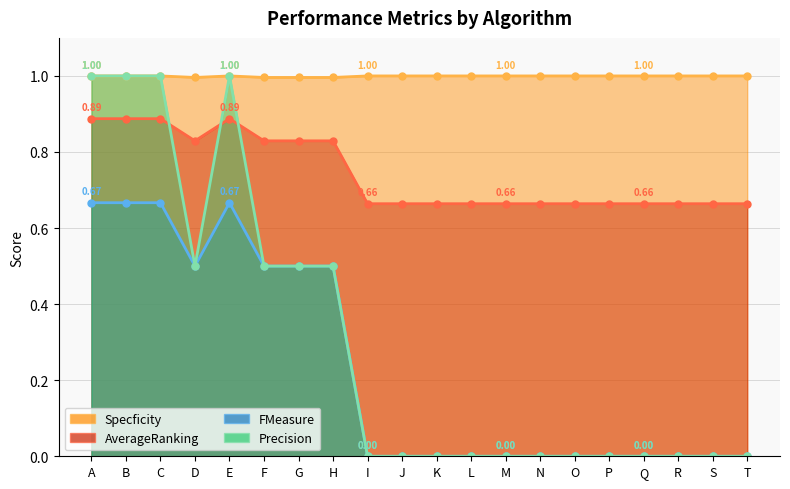

Reading left to right, what are all the values shown in this chart?

Specficity: A=1.0	B=1.0	C=1.0	D=1.0	E=1.0	F=1.0	G=1.0	H=1.0	I=1.0	J=1.0	K=1.0	L=1.0	M=1.0	N=1.0	O=1.0	P=1.0	Q=1.0	R=1.0	S=1.0	T=1.0
AverageRanking: A=0.9	B=0.9	C=0.9	D=0.8	E=0.9	F=0.8	G=0.8	H=0.8	I=0.7	J=0.7	K=0.7	L=0.7	M=0.7	N=0.7	O=0.7	P=0.7	Q=0.7	R=0.7	S=0.7	T=0.7
FMeasure: A=0.7	B=0.7	C=0.7	D=0.5	E=0.7	F=0.5	G=0.5	H=0.5	I=0.0	J=0.0	K=0.0	L=0.0	M=0.0	N=0.0	O=0.0	P=0.0	Q=0.0	R=0.0	S=0.0	T=0.0
Precision: A=1.0	B=1.0	C=1.0	D=0.5	E=1.0	F=0.5	G=0.5	H=0.5	I=0.0	J=0.0	K=0.0	L=0.0	M=0.0	N=0.0	O=0.0	P=0.0	Q=0.0	R=0.0	S=0.0	T=0.0